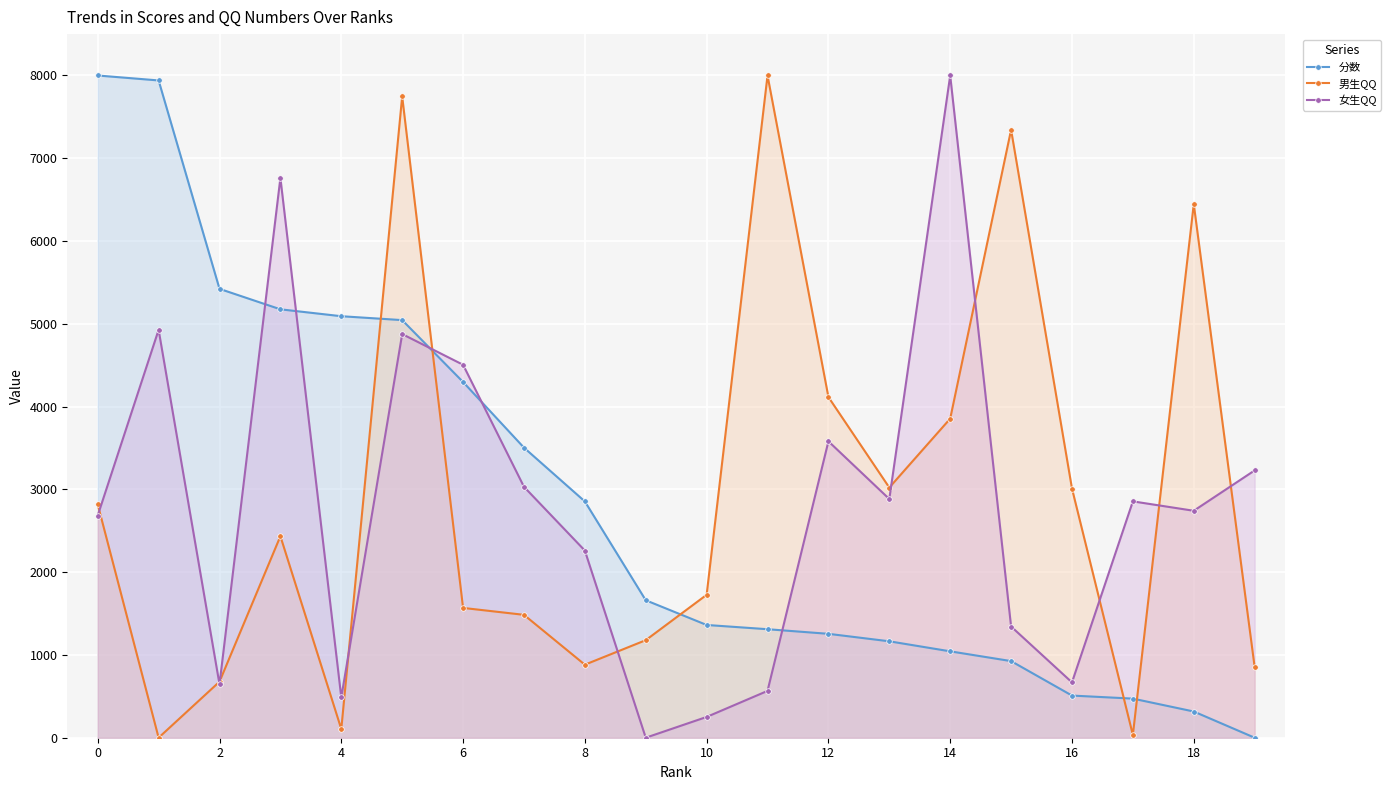

Does the chart display data point markers on the line(s)?

Yes